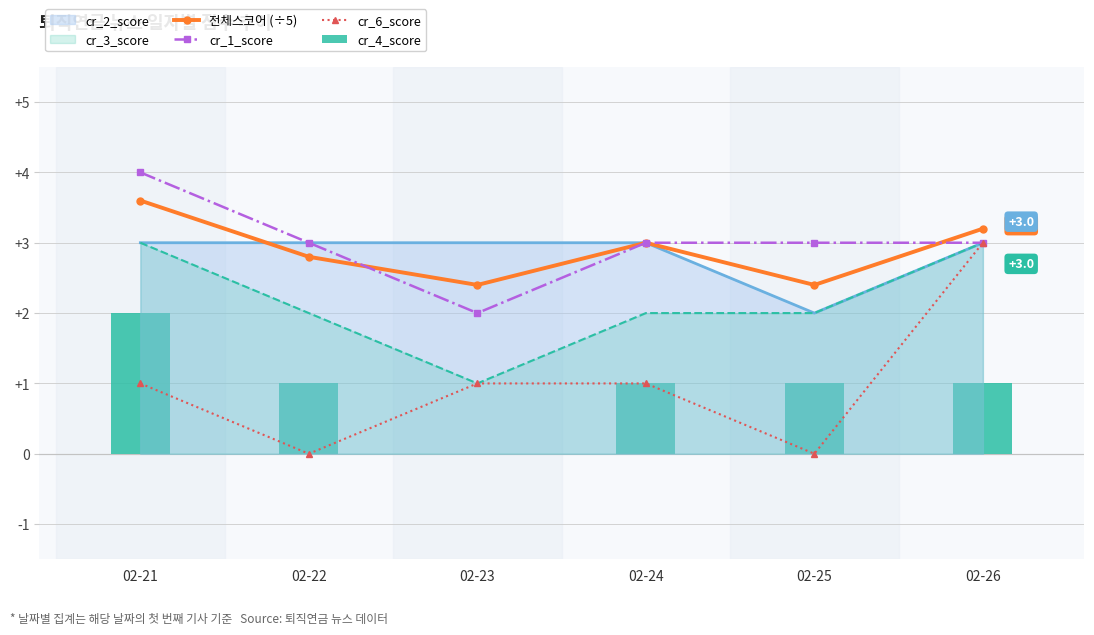

At which category is the sum across all series the highest?

02-21